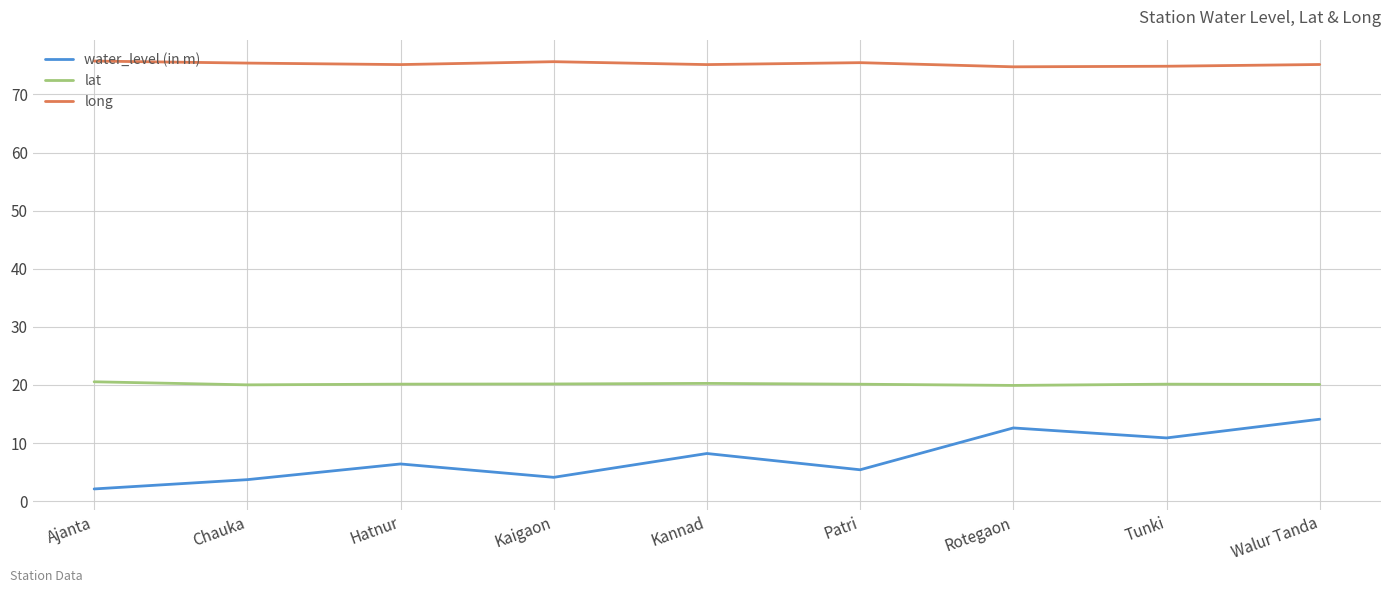

Is this an area chart (filled region under the line)?

No